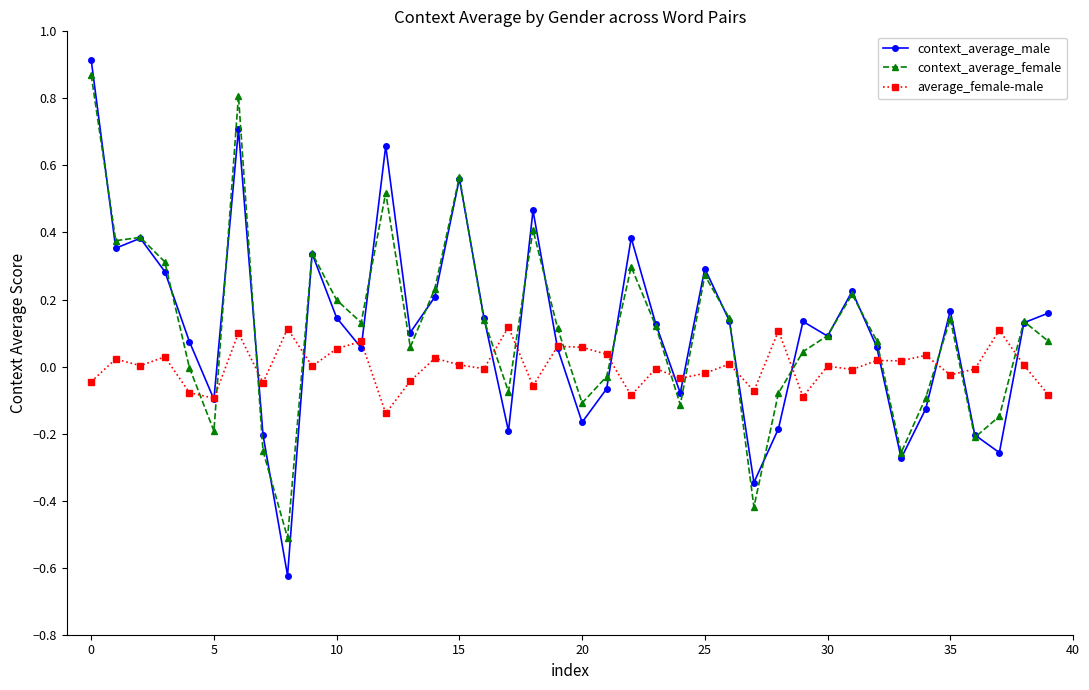

At how many categories does at least one series exceed 0?

35